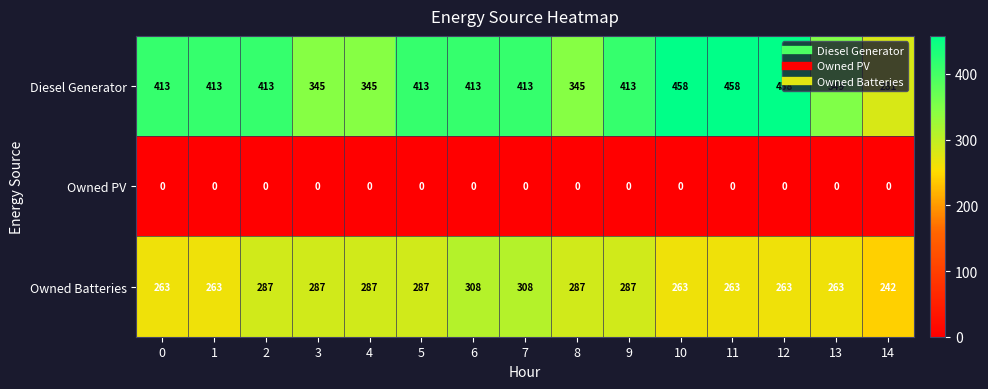

Rank the series at 0 from highest to lowest value.

Diesel Generator, Owned Batteries, Owned PV